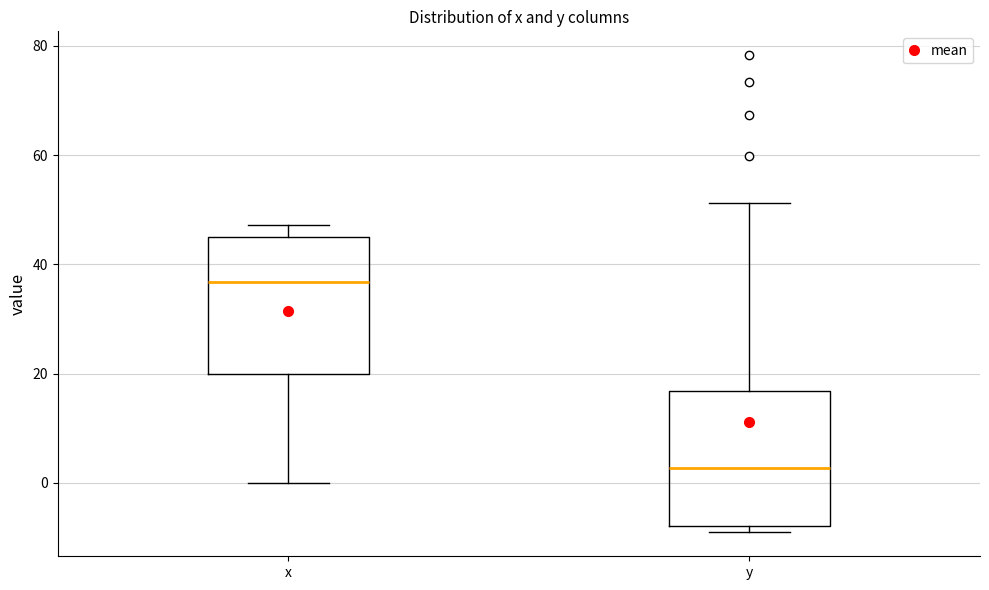

Where is the upper edge of the box for y on the y-axis? The values are not printed on the chart, so give them approximately, as read against the axis.

16